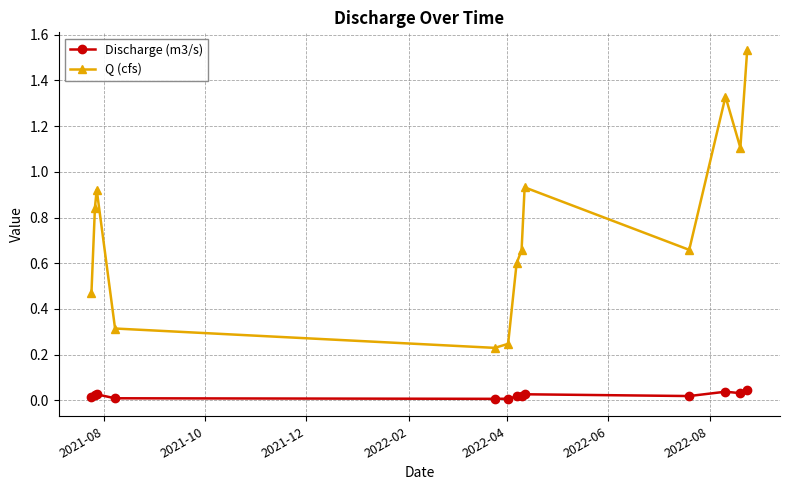

Which series has the largest total across all categories?

Q (cfs)